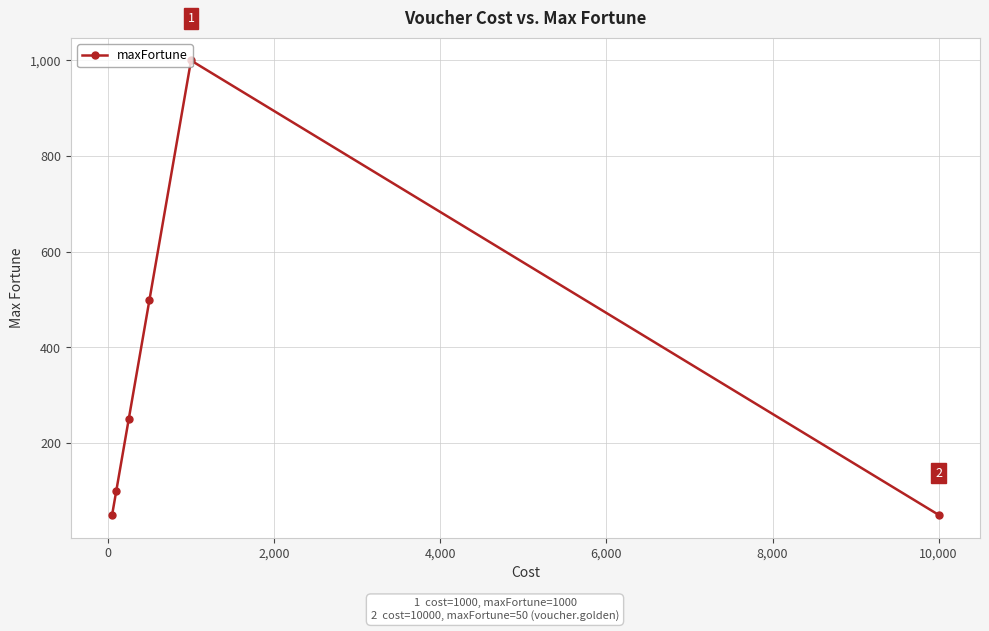

What is the sum of all values?

1950